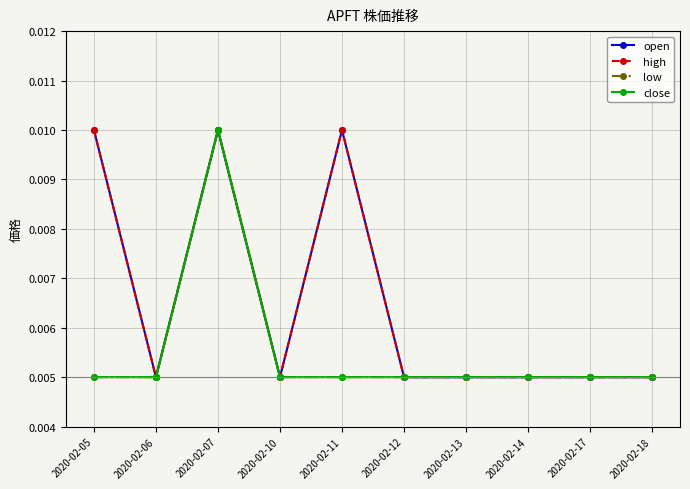

Is this an area chart (filled region under the line)?

No